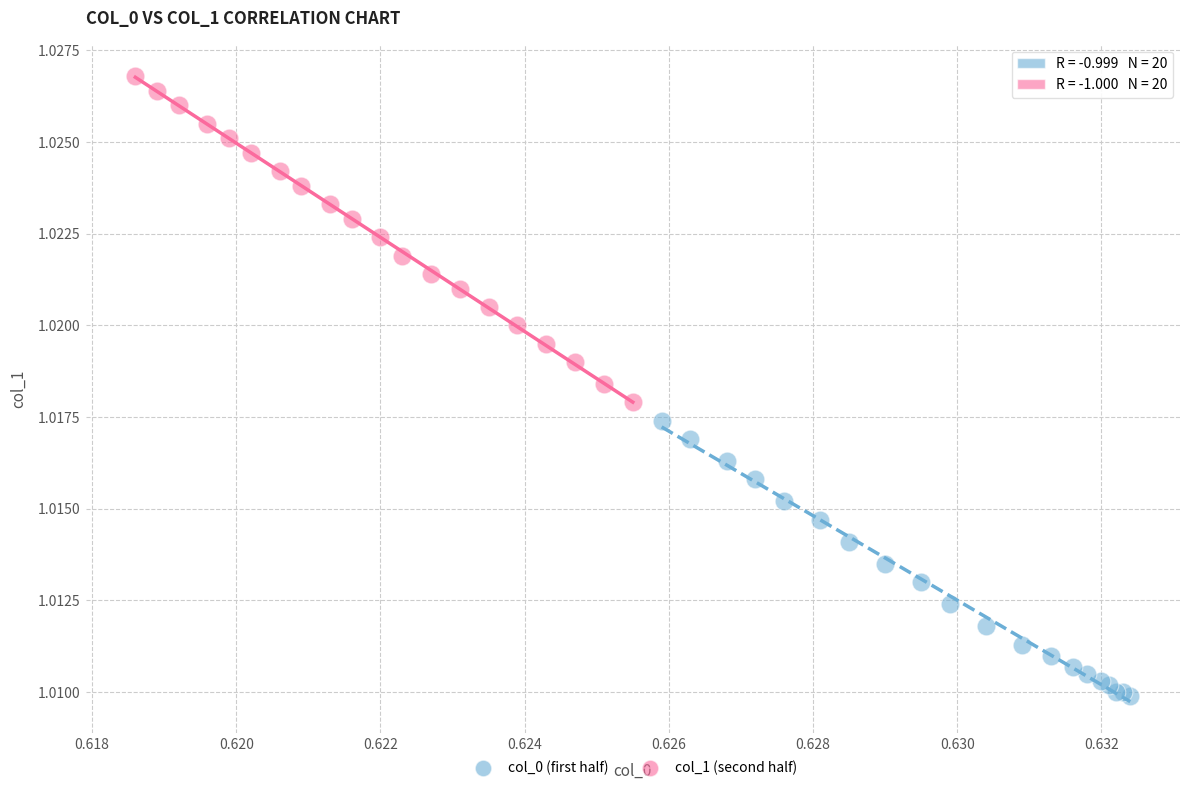

What are all the series names shown in the legend?

col_0 (first half), col_1 (second half)